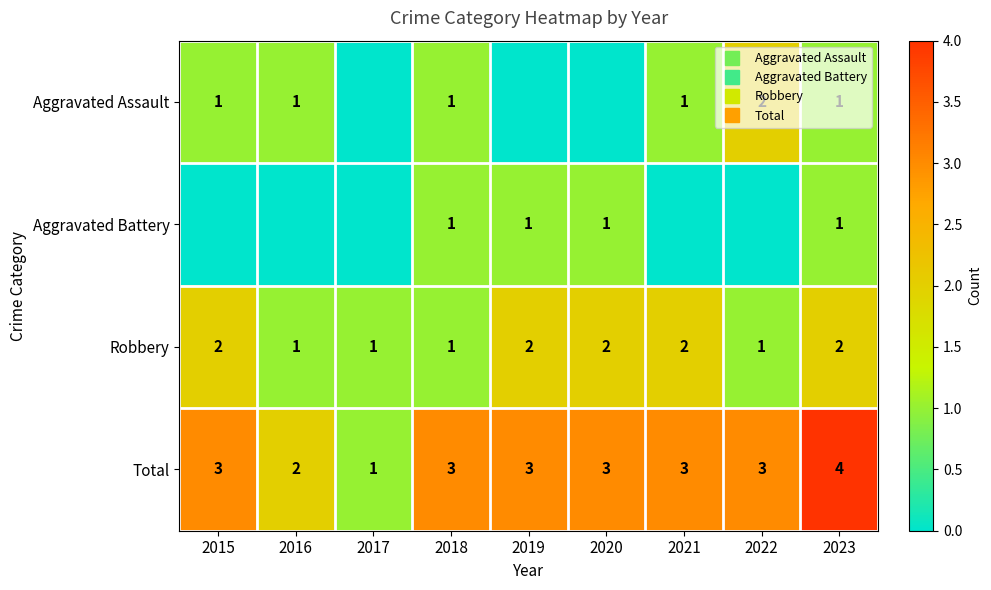

Is the value of Total at 2018 greater than the value of Aggravated Battery at 2018?

Yes